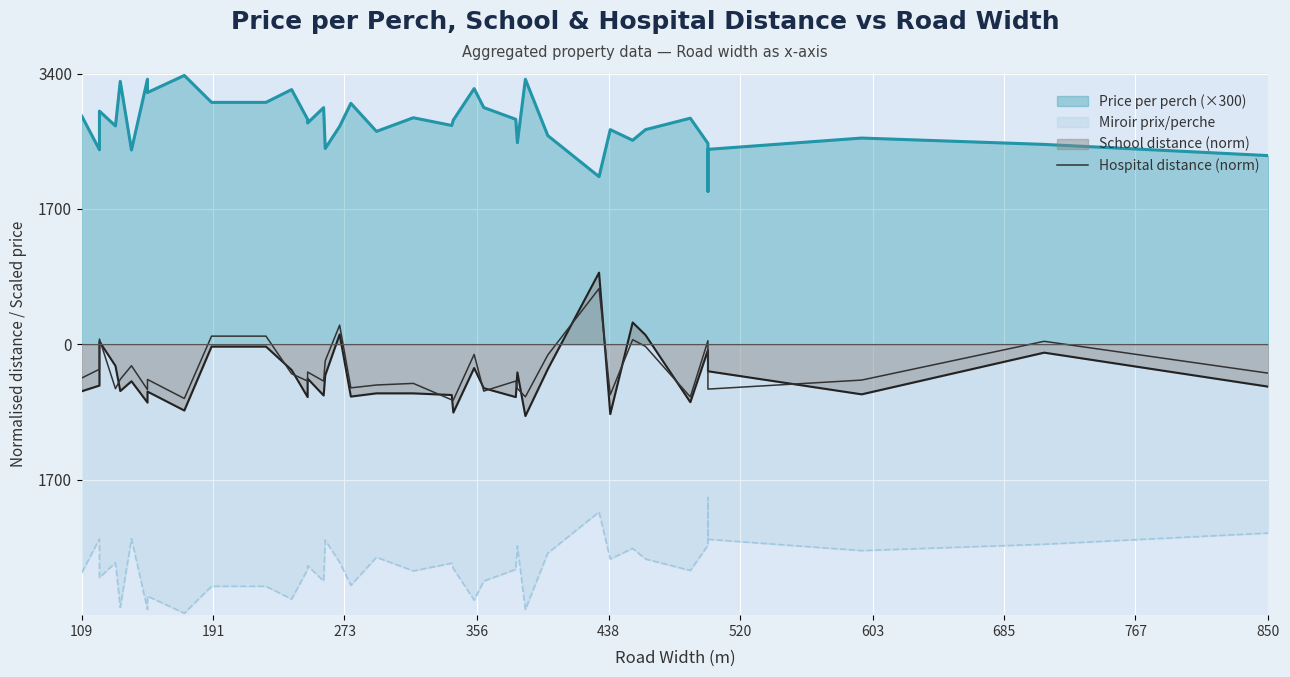

Does the chart display data point markers on the line(s)?

No